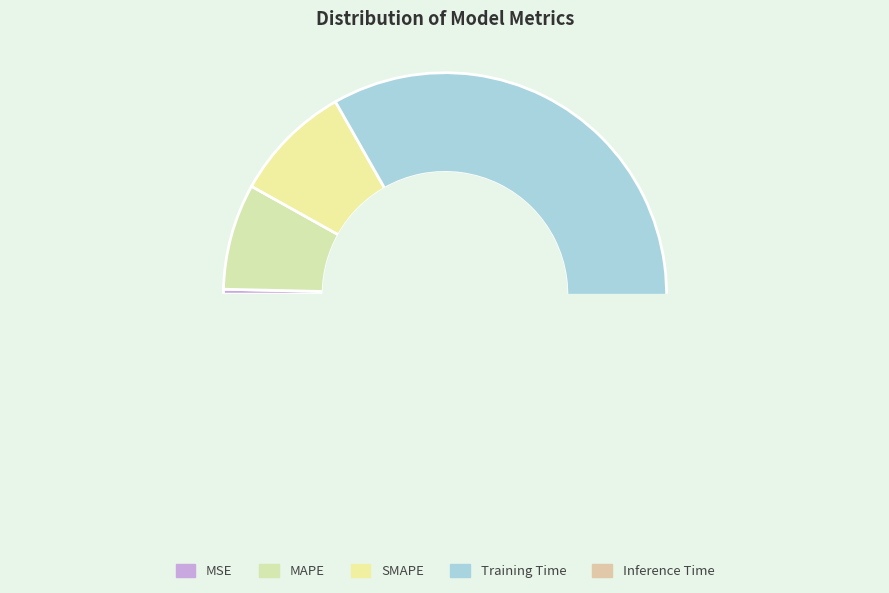

Which slice represents more than half of the pie?

Training Time